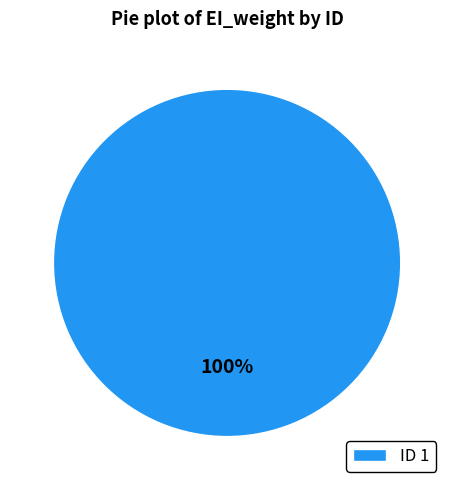

How many slices are in this pie chart?

1